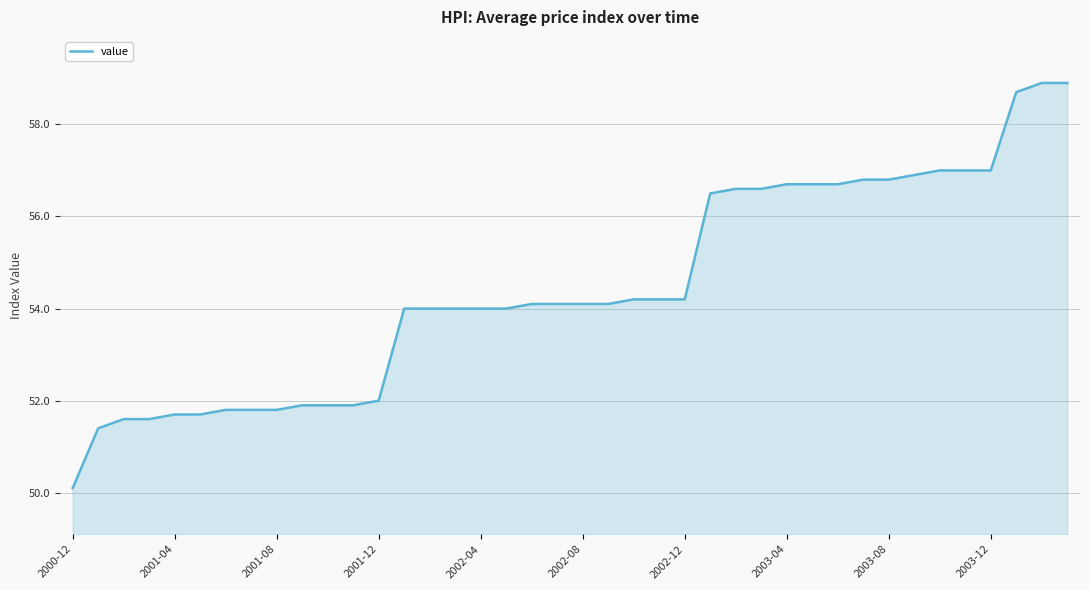

What is the difference between the maximum and minimum values?

8.8